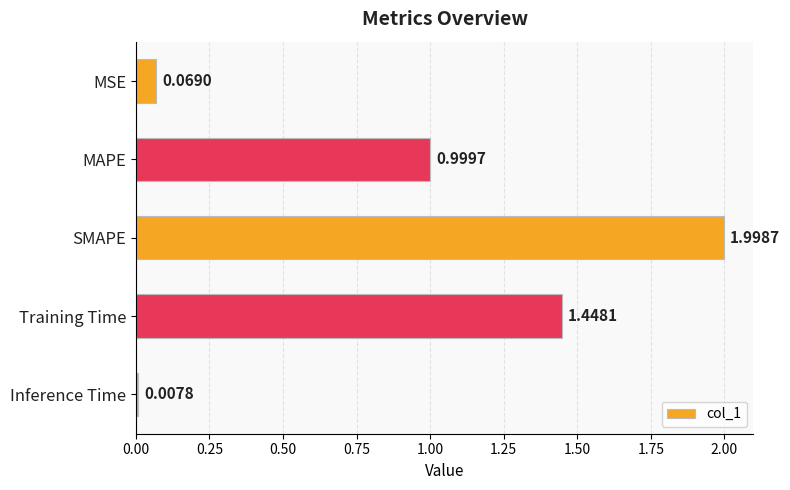

What is the label of the 3rd bar from the top?

SMAPE